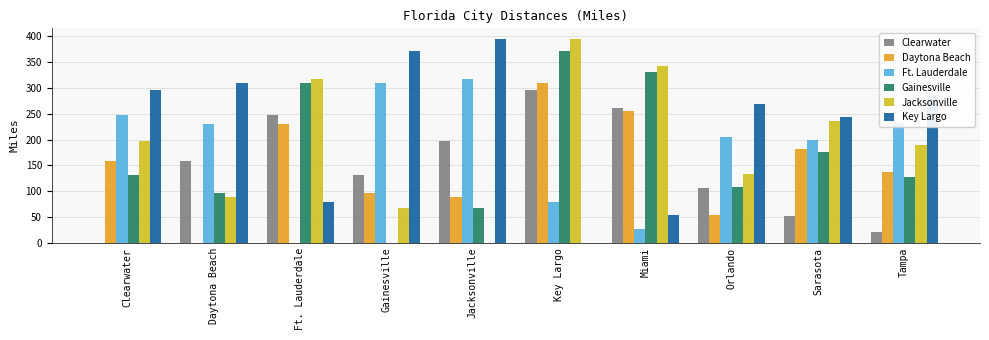

What is the highest value of the Clearwater series?

296